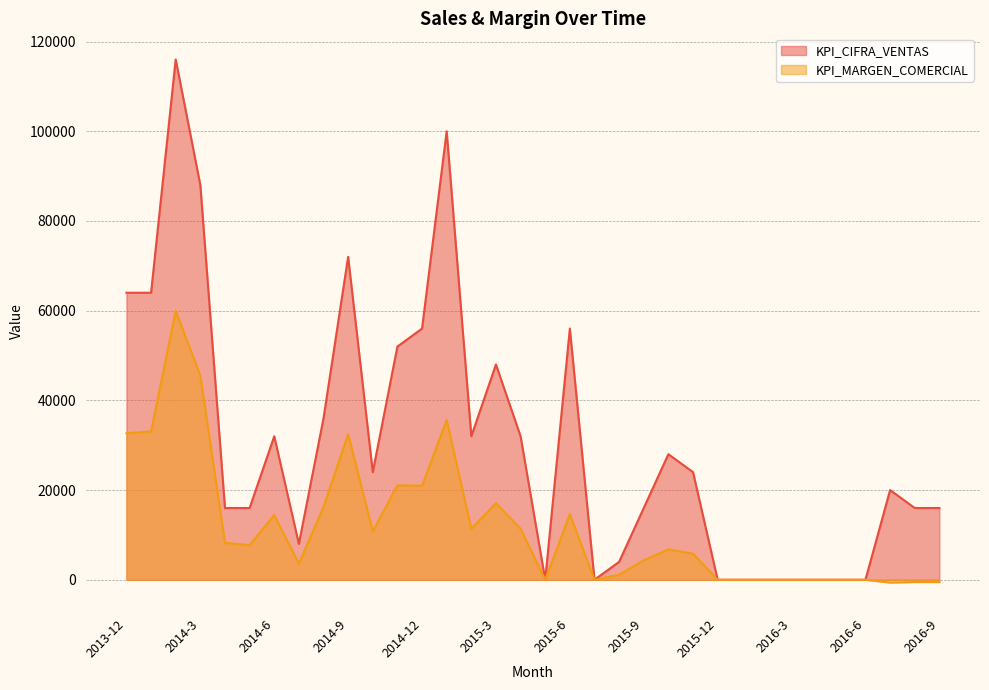

What is the average value of the KPI_CIFRA_VENTAS series?

30471